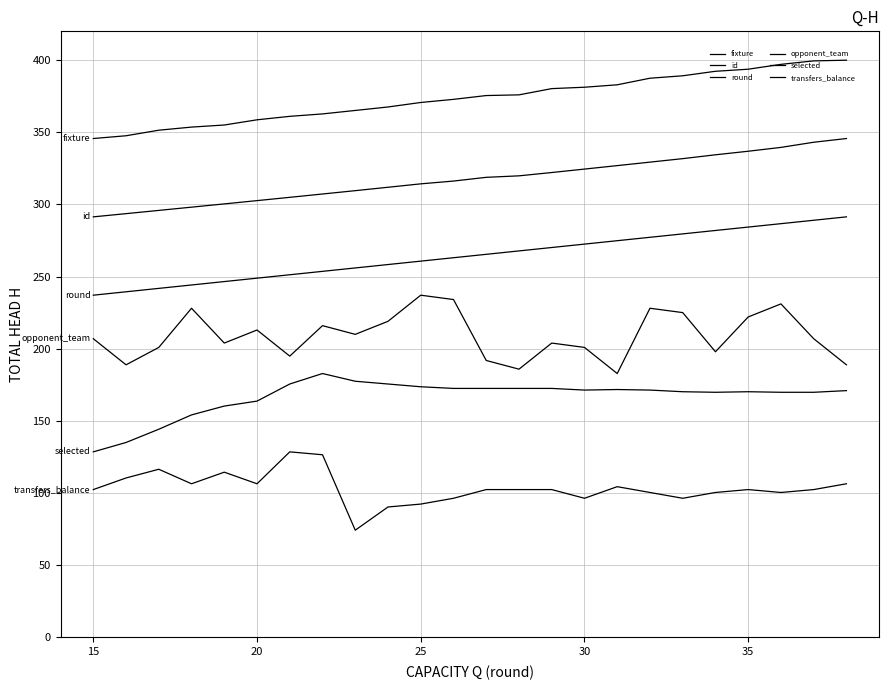

What is the maximum value for fixture?

400.0